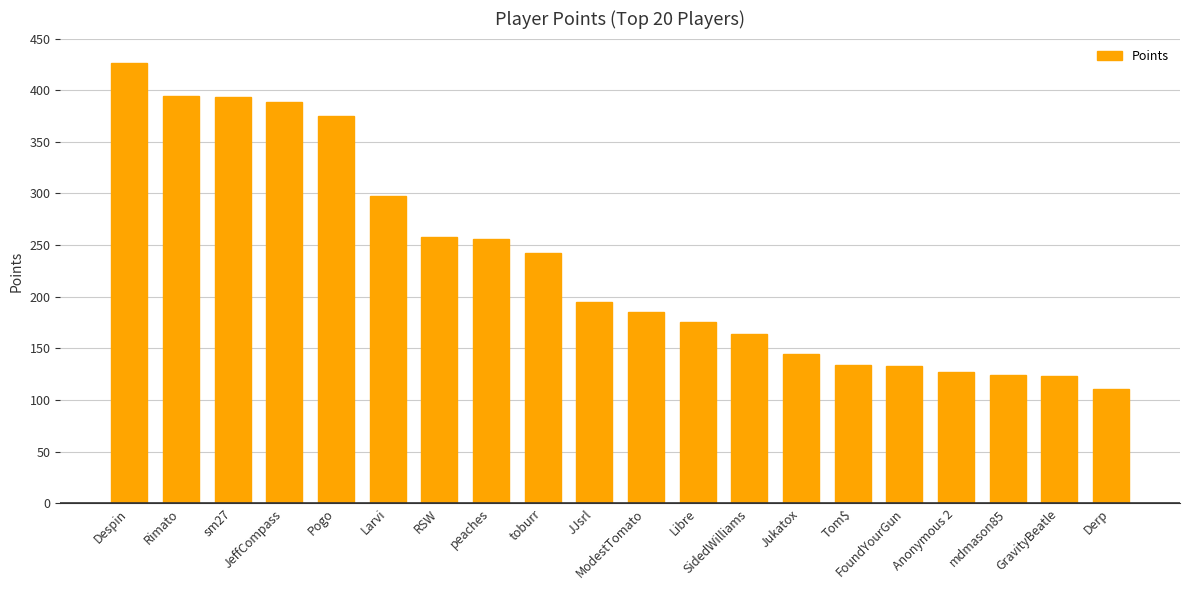

What is the value of the 1st bar from the left?

426